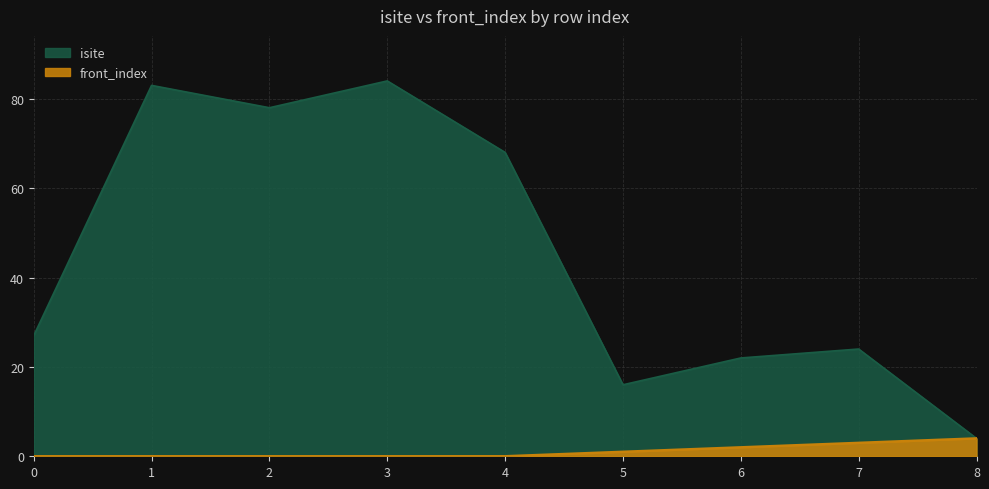

List the labels in order of front_index value, largest first.

8, 7, 6, 5, 0, 1, 2, 3, 4